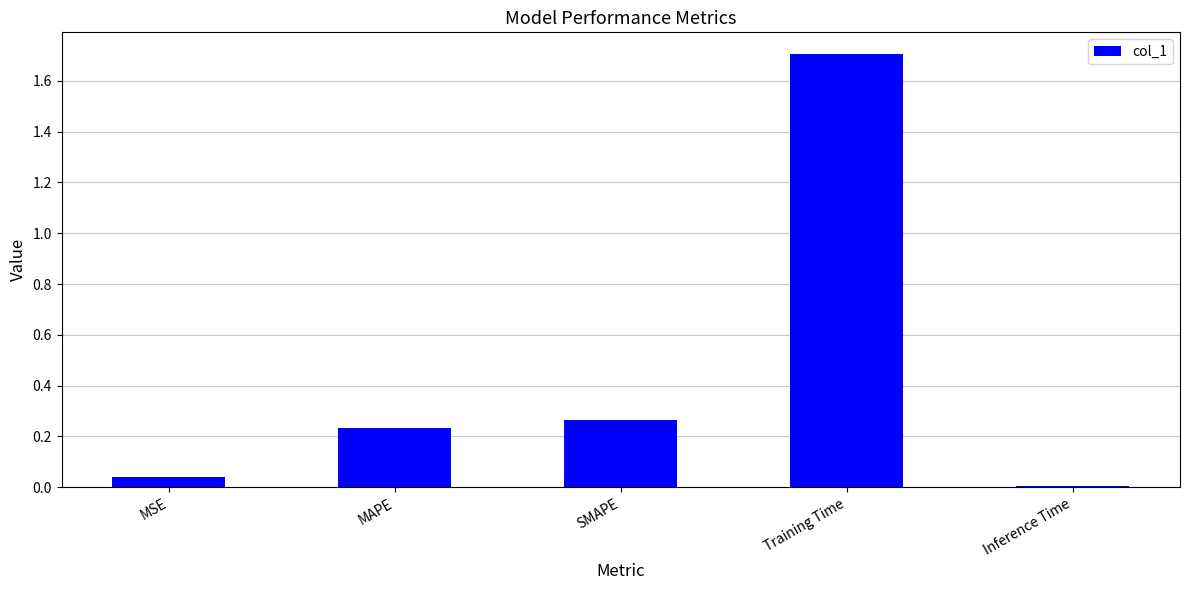

What is the change in value from MAPE to Training Time?

+1.5